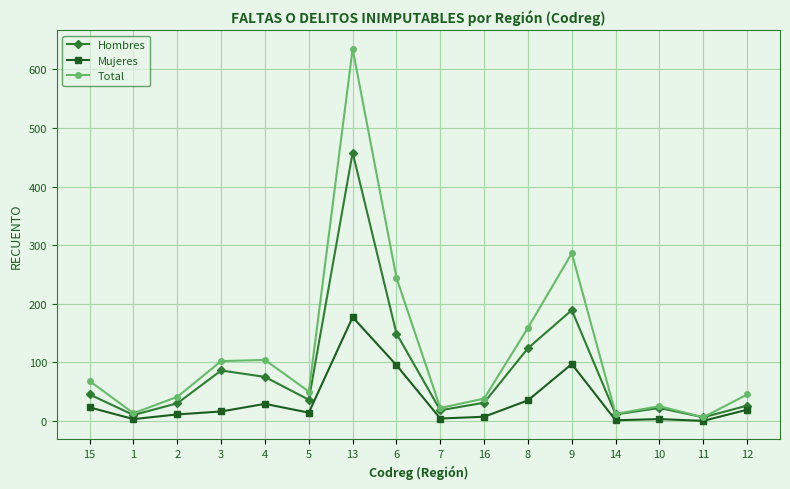

Which series has the largest total across all categories?

Total